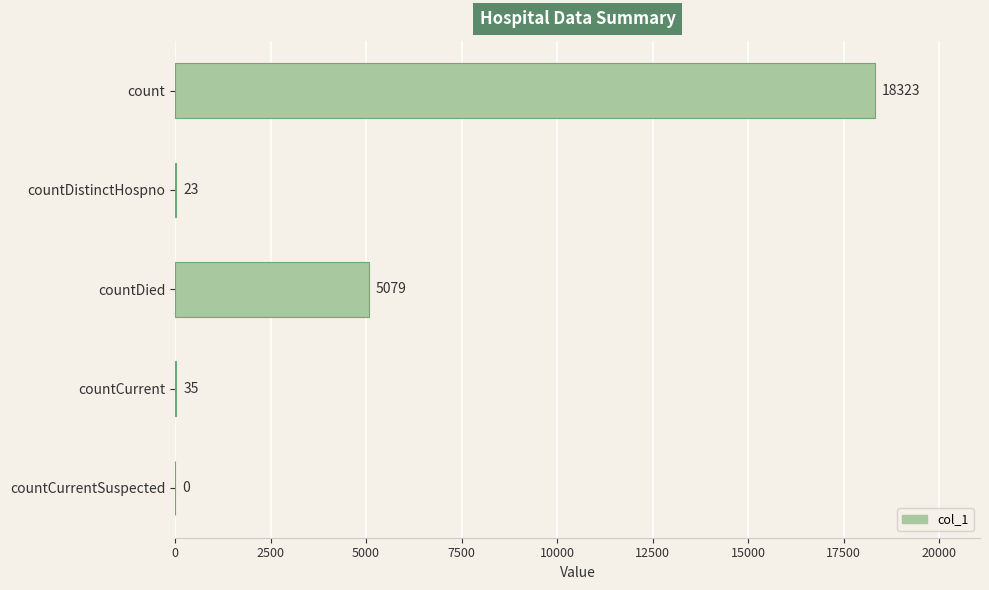

What is the sum of all values?

23460